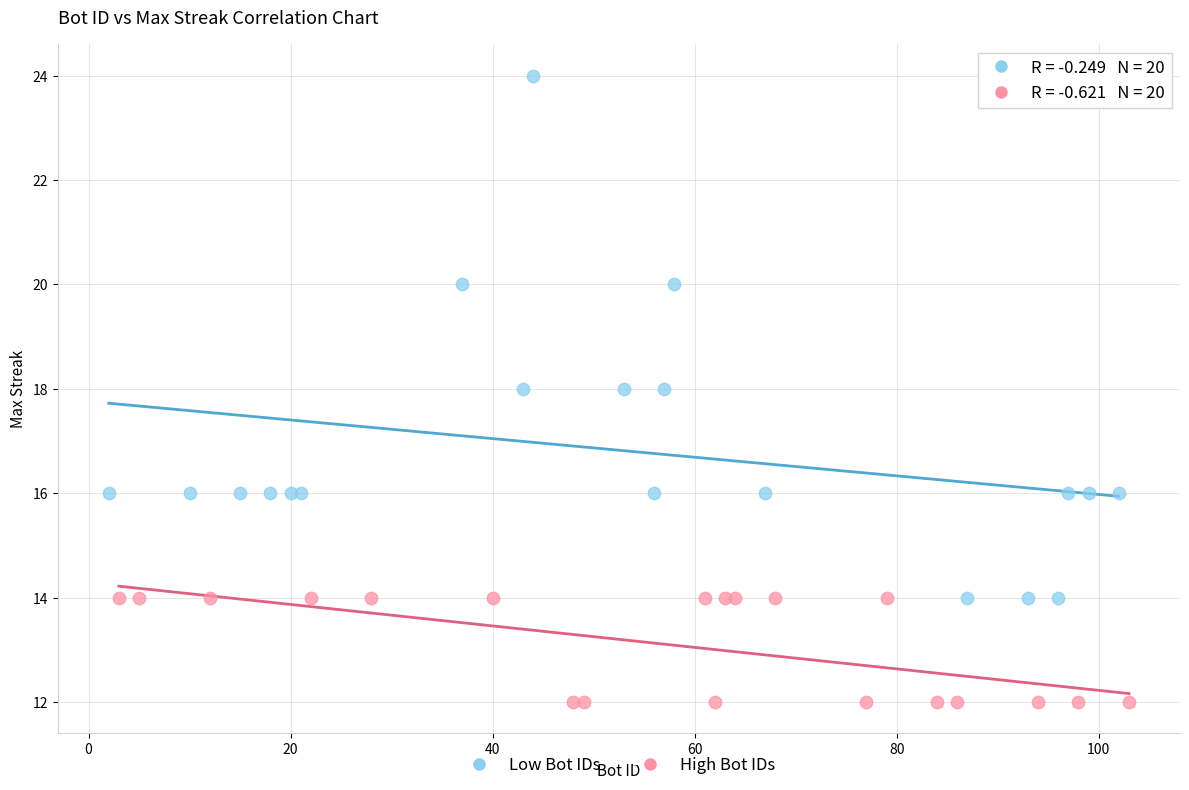

Which series reaches the minimum Y coordinate?

High Bot IDs